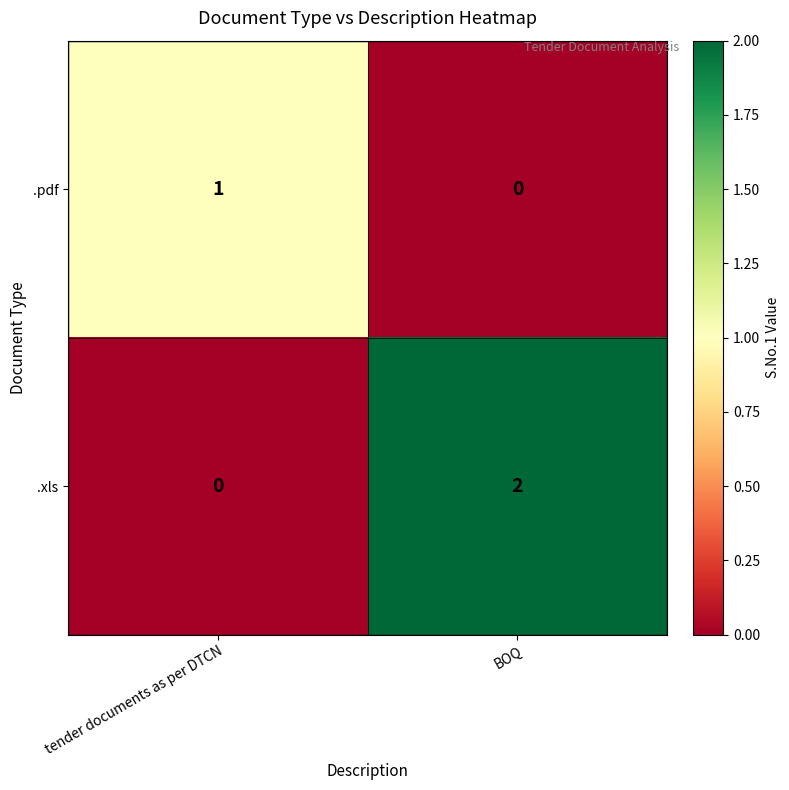

How many data points in .pdf are less than 1?

1